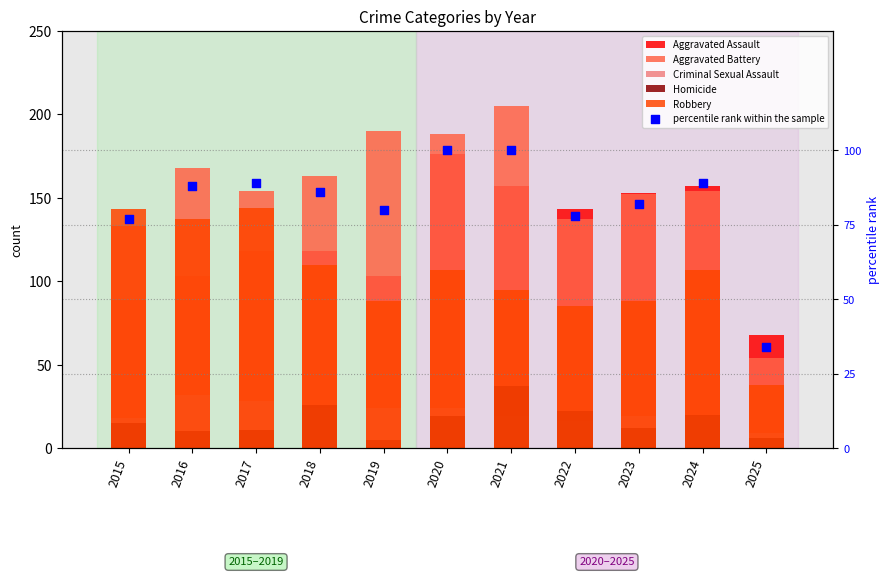

At how many categories does at least one series exceed 112?

10